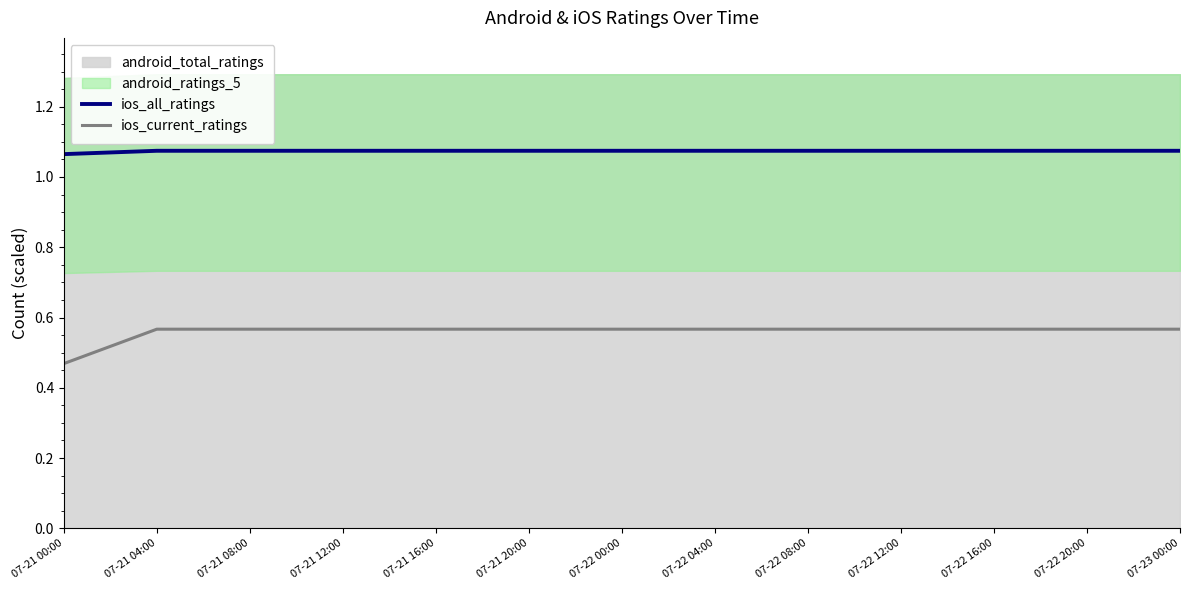

True or false: ios_current_ratings and ios_all_ratings intersect in this chart.

False